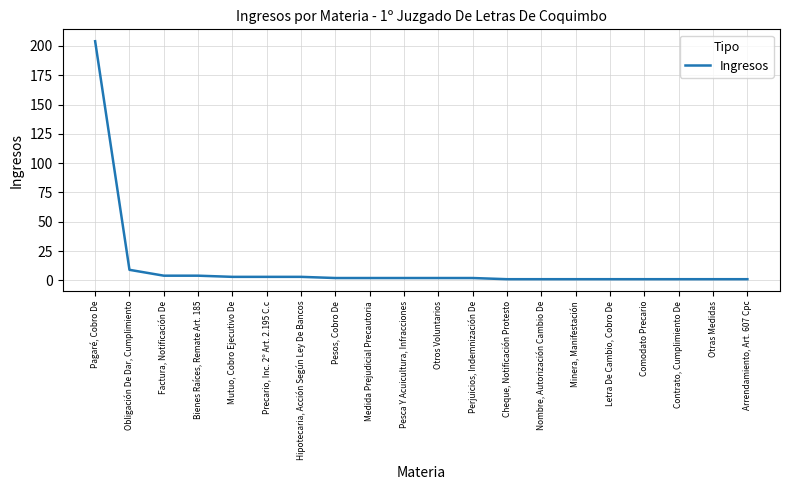

At which category does the chart reach its peak across all series?

Pagaré, Cobro De